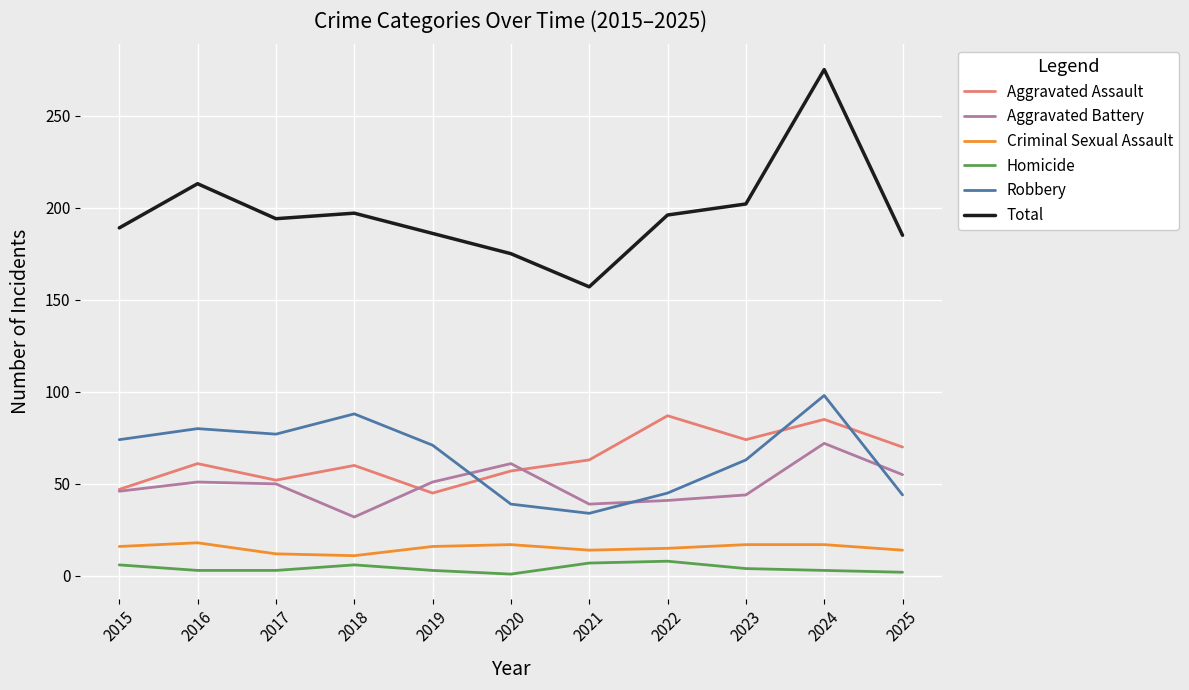

What is the sum of all Aggravated Battery values?

542